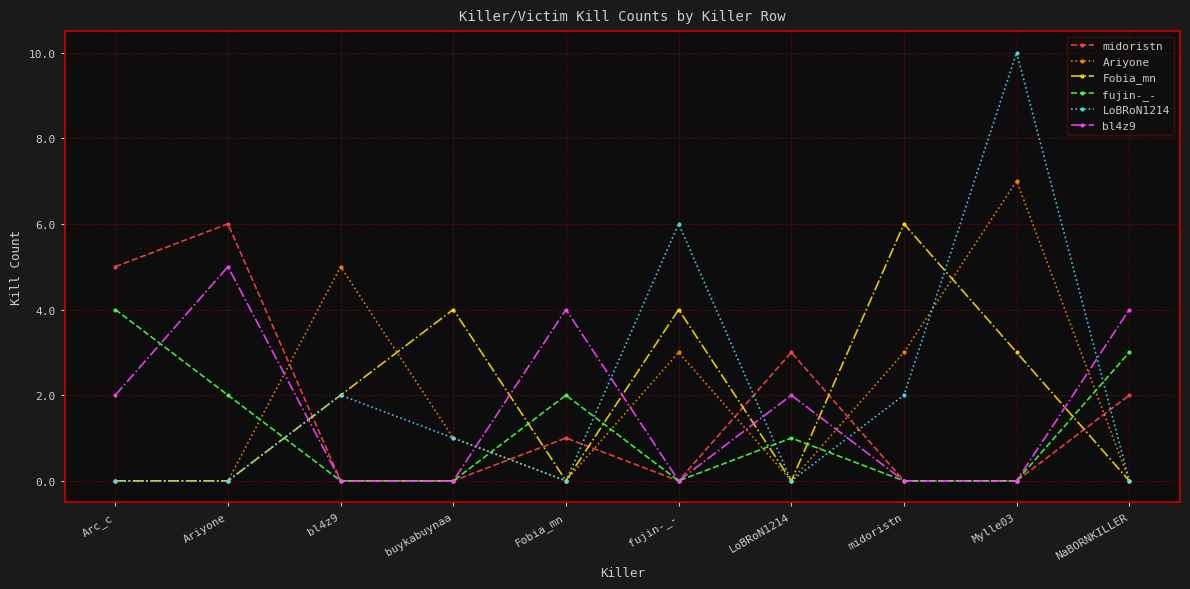

How many intersections are there between midoristn and Ariyone?

6